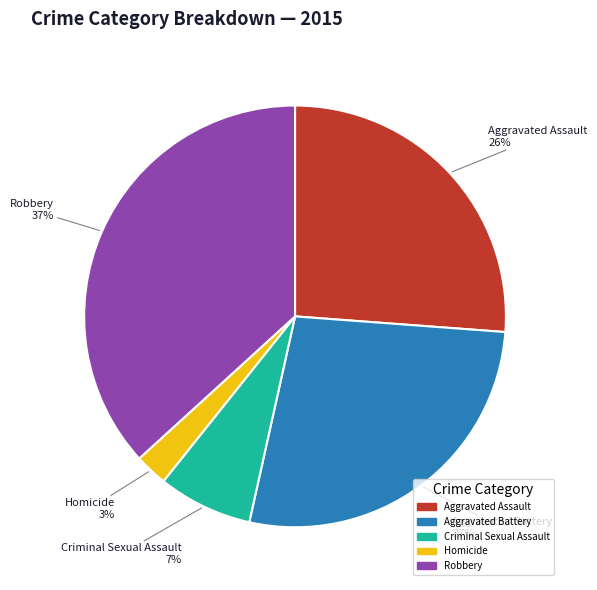

The Robbery slice represents 37% of the pie. True or false?

True